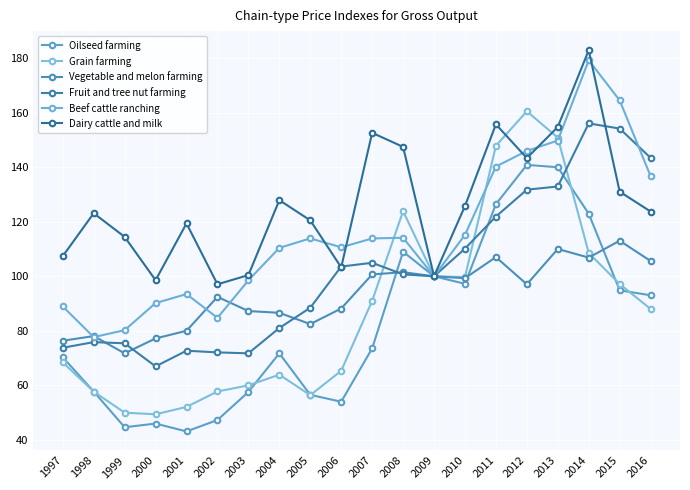

What is the spread (max minus min) of values at 2010?

28.5